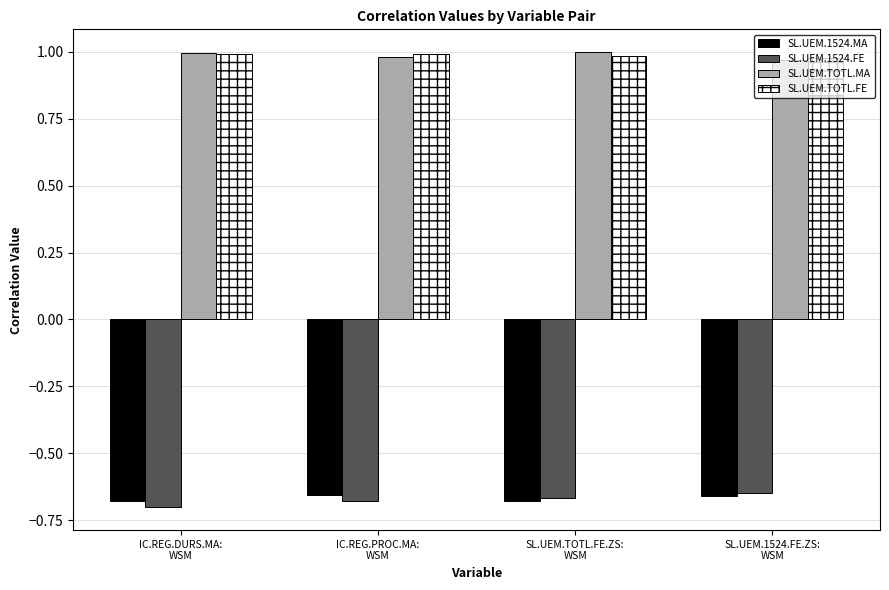

How many bars are there in each group?

4